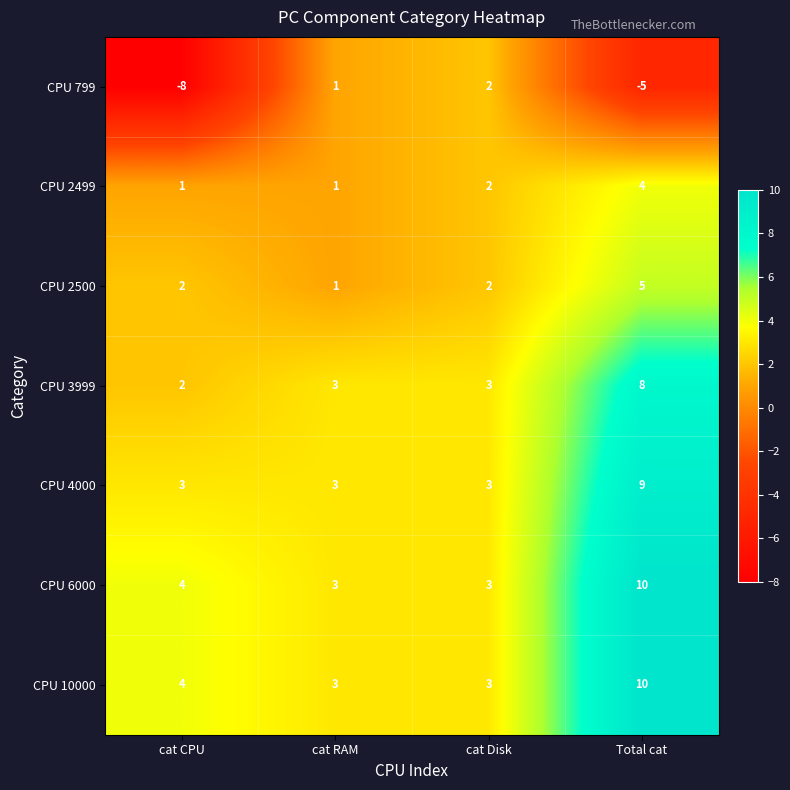

How many data points does each series have?

4